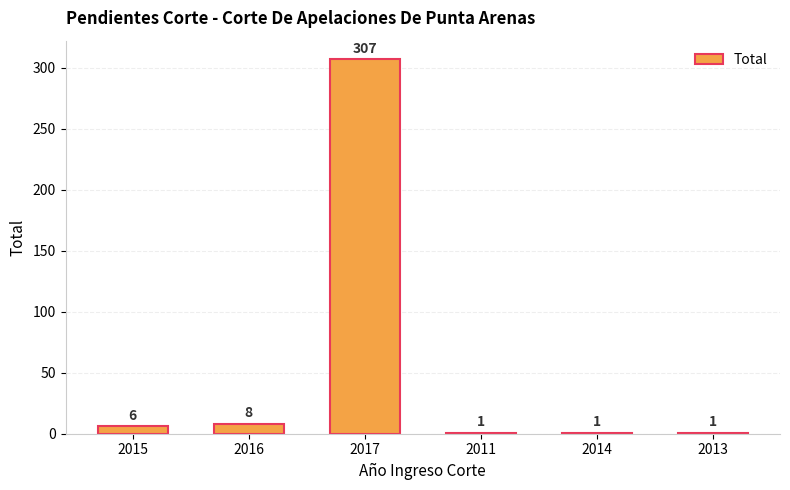

What position from the left is 2011?

4